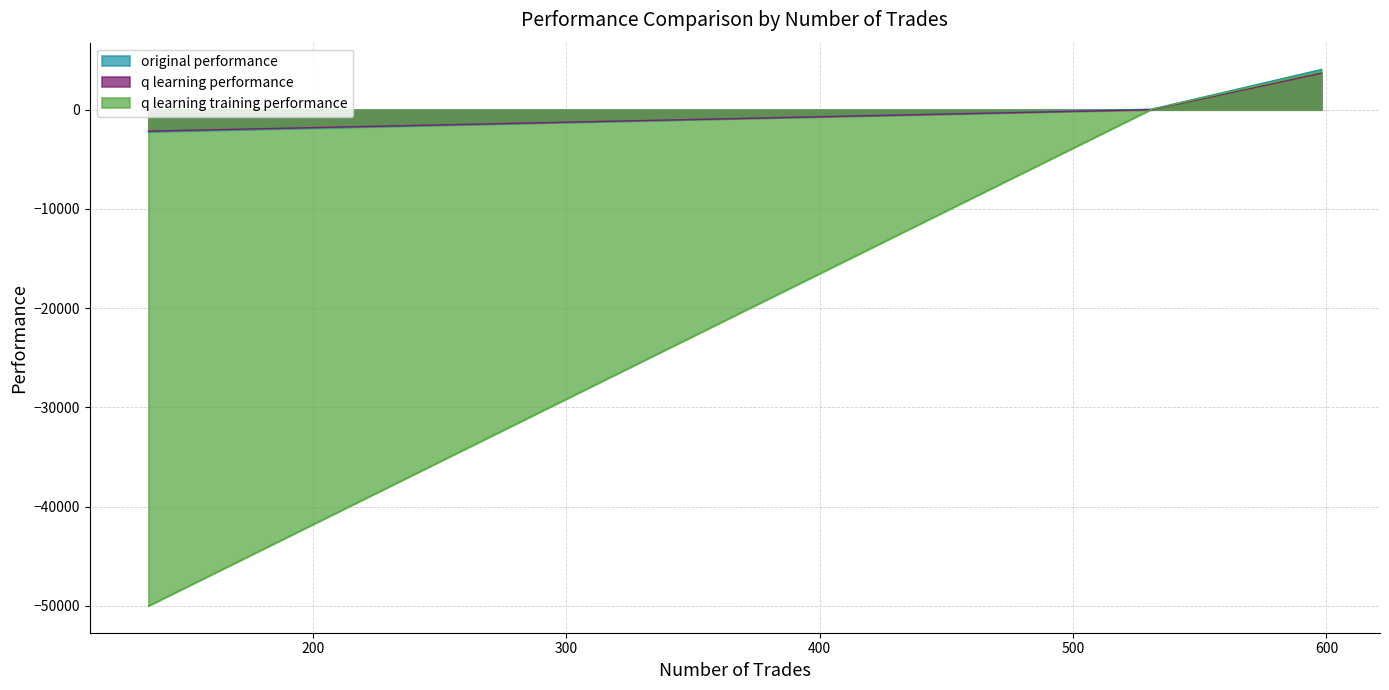

What is the difference between the maximum and minimum values in the q learning training performance series?

53862.2